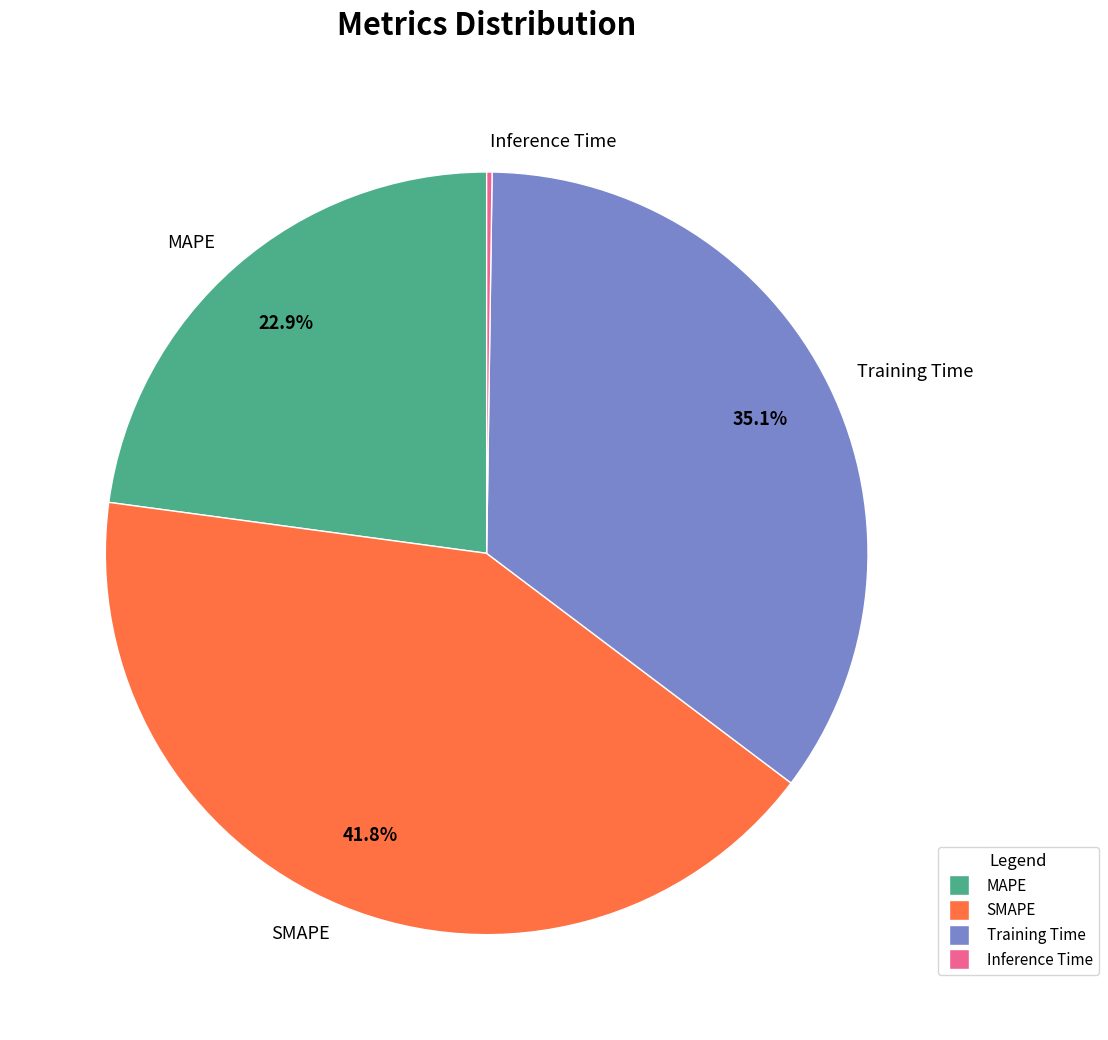

Is there any slice that represents more than half of the pie?

No